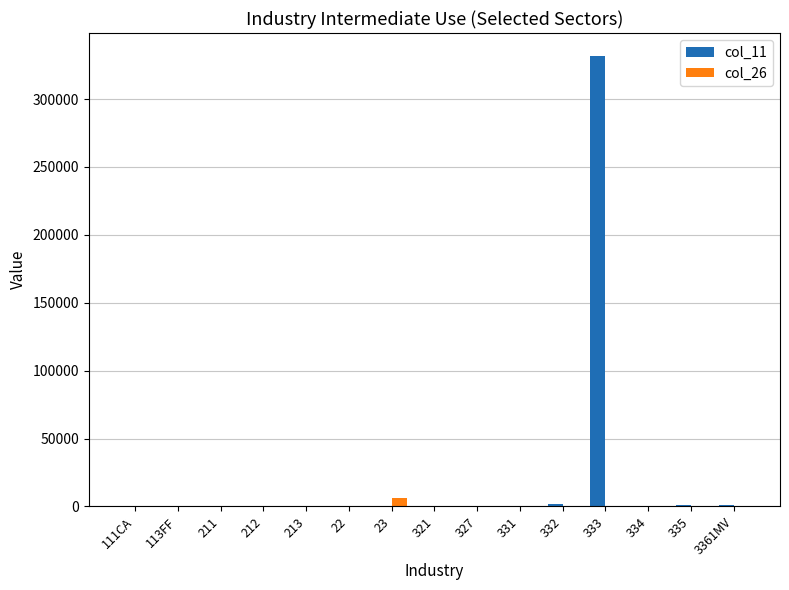

What is the highest value of the col_11 series?

332018